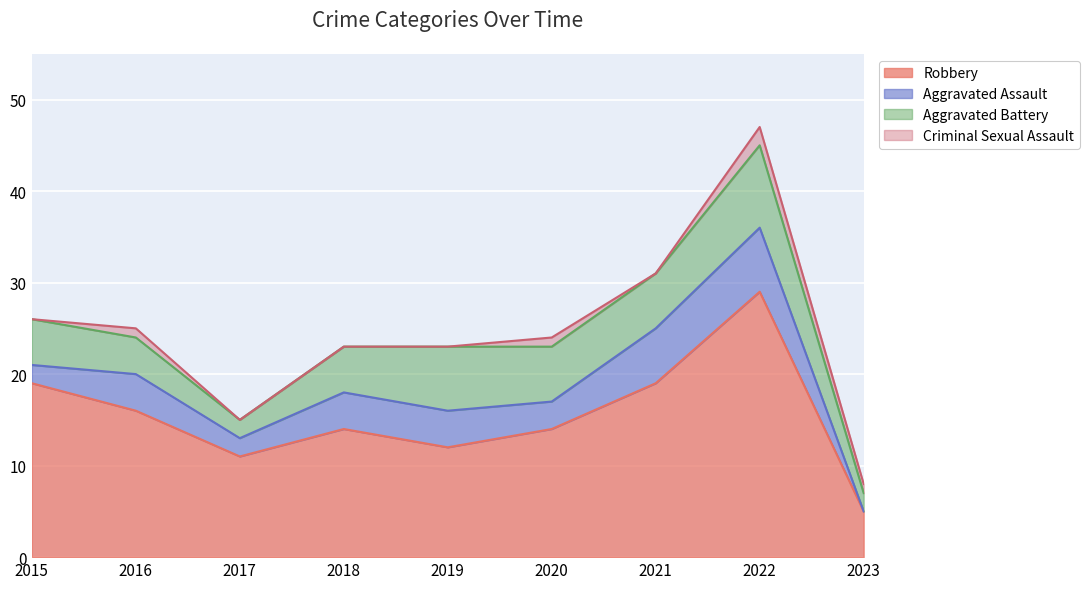

How many data points does each series have?

9